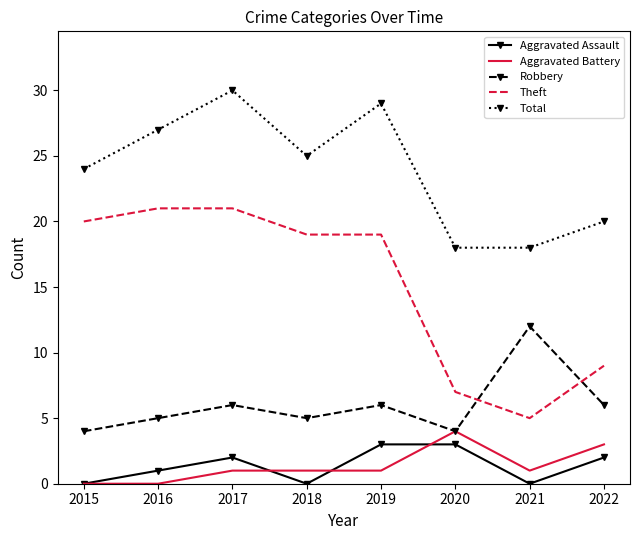

Between 2018 and 2021, which series saw the biggest shift?

Theft